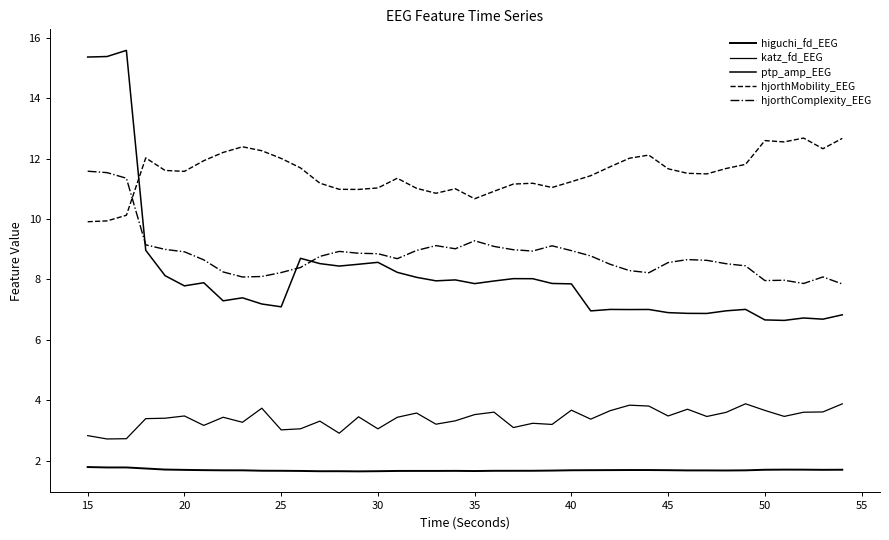

What is the average value of the hjorthComplexity_EEG series?

8.8